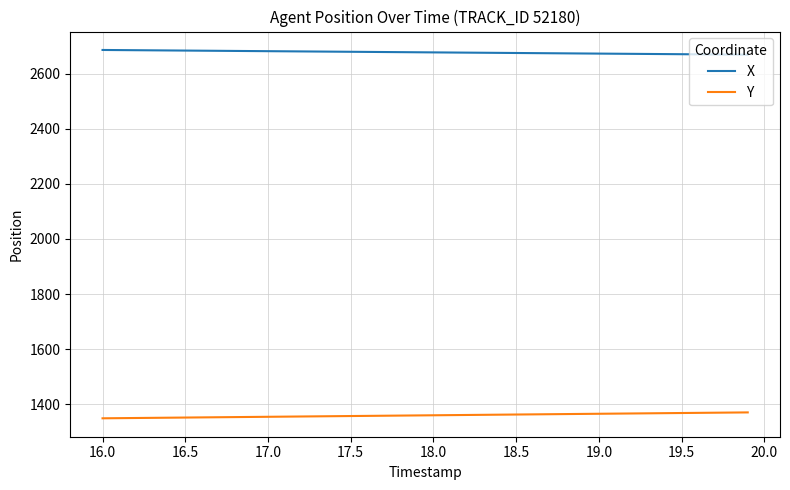

Which series has the largest total across all categories?

X